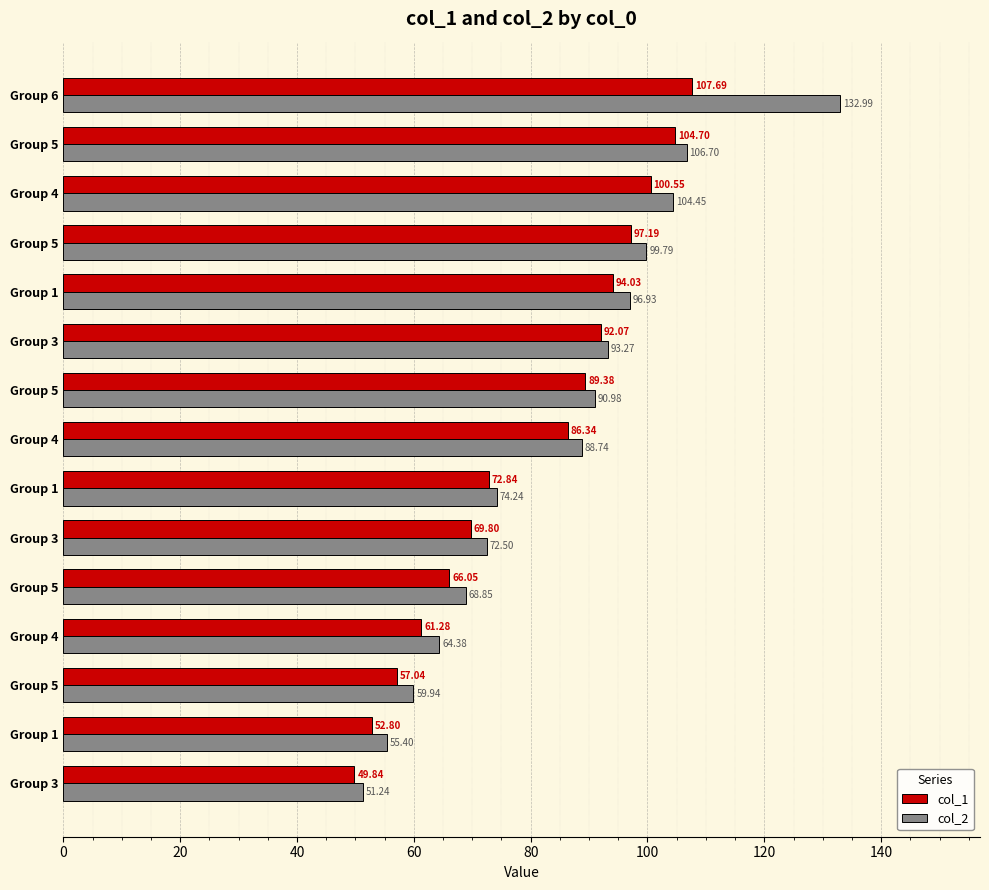

How many values in the col_2 series exceed 88?

8